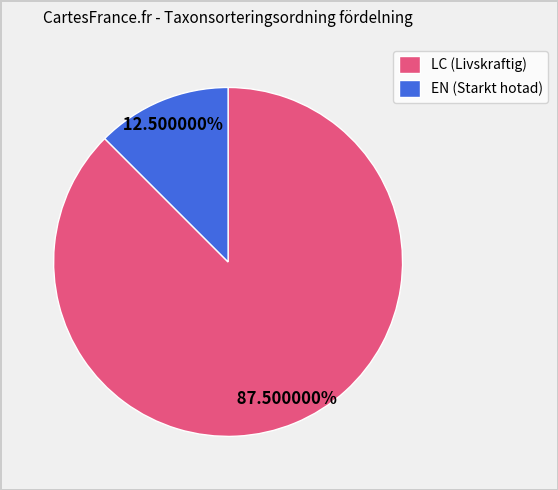

Between LC (Livskraftig) and EN (Starkt hotad), which is larger?

LC (Livskraftig)